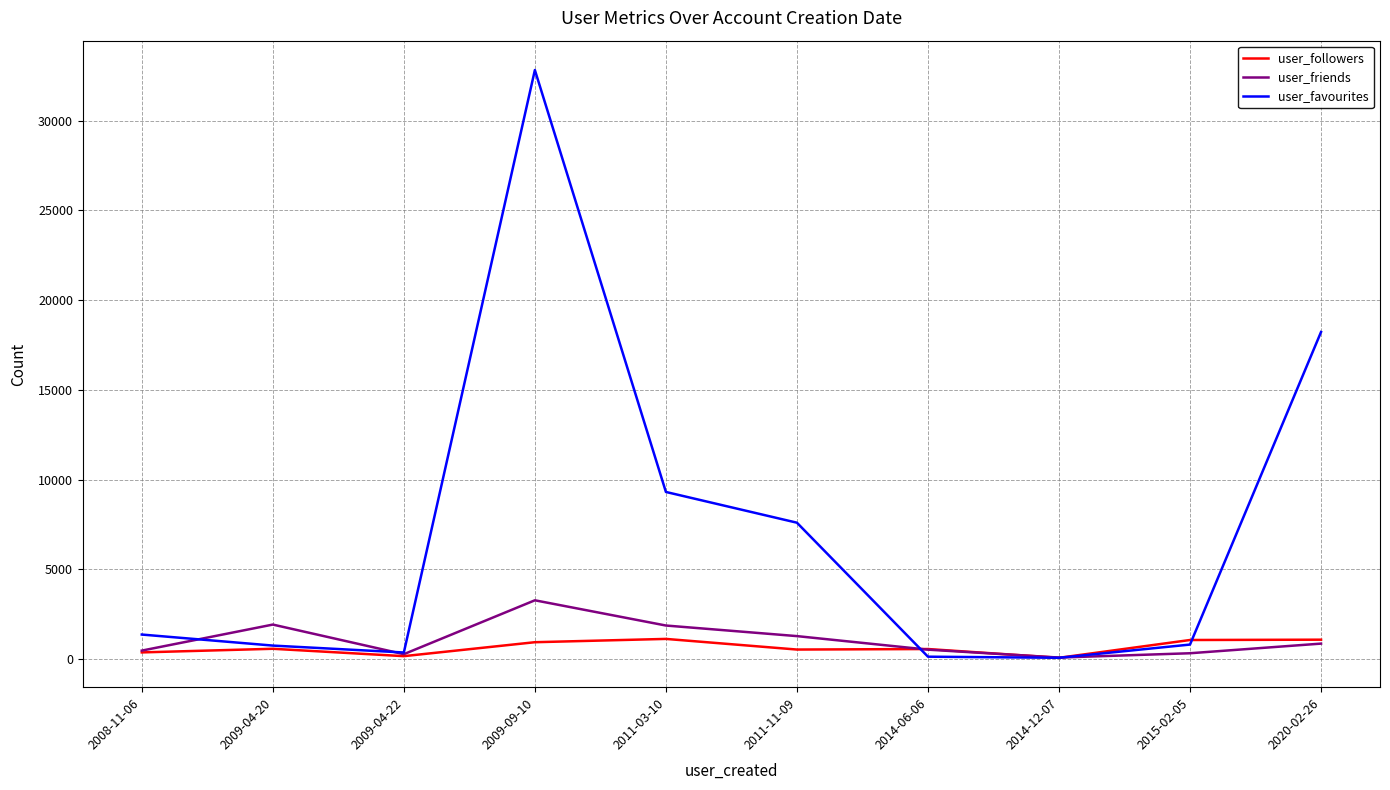

True or false: user_friends and user_favourites cross at least once.

True